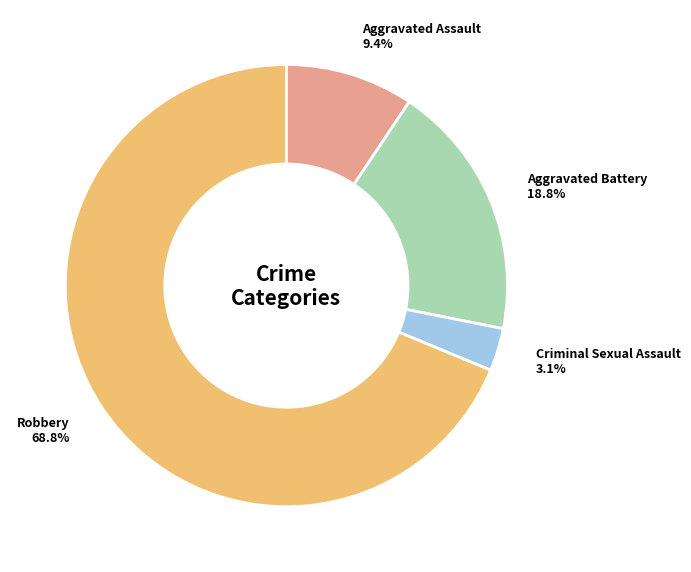

What is the total percentage of Criminal Sexual Assault and Aggravated Assault?

12.5%